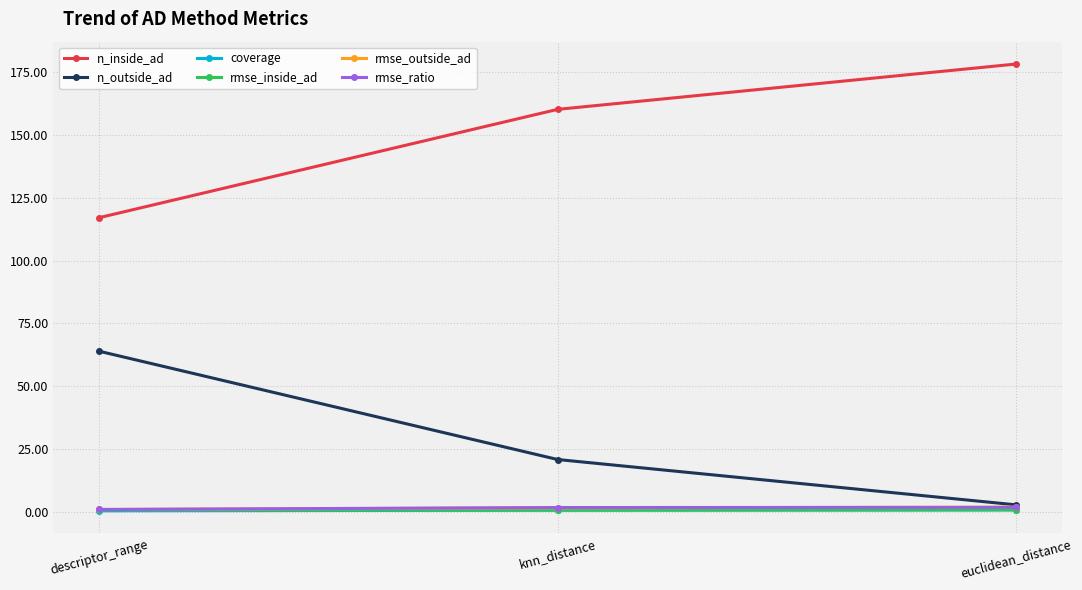

What position from the right is descriptor_range?

3